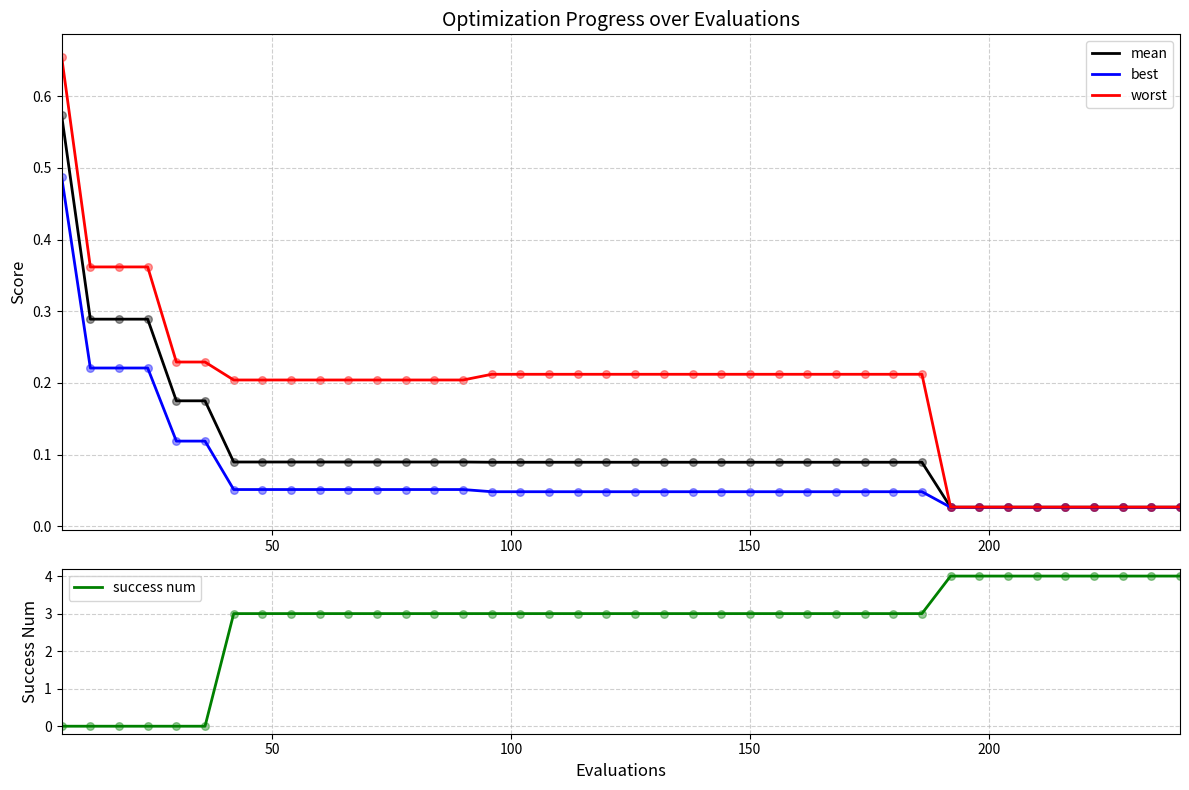

Is the value of success num at 15 greater than the value of mean at 9?

Yes